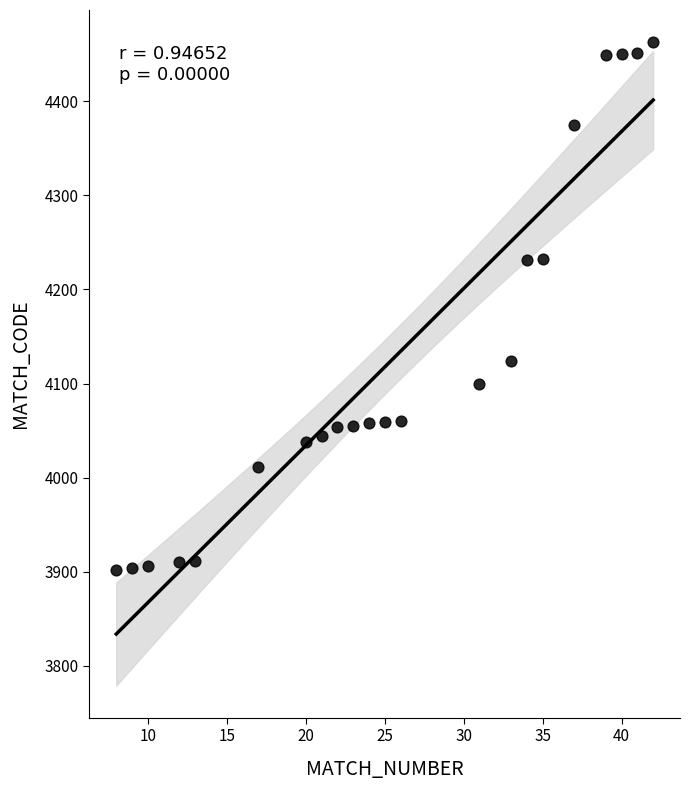

What is the range of X values (max minus min)?

34